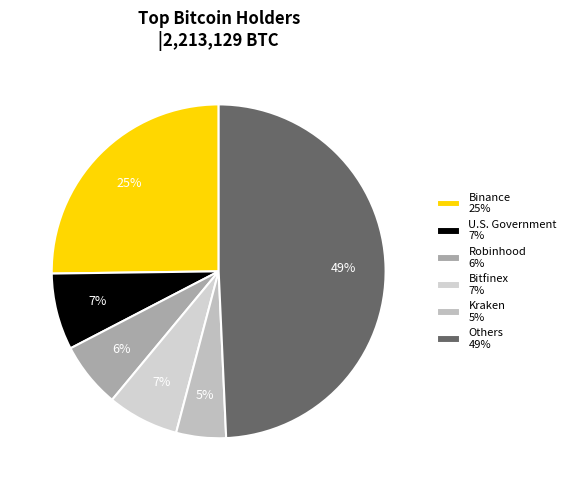

Count the number of slices in the pie.

6